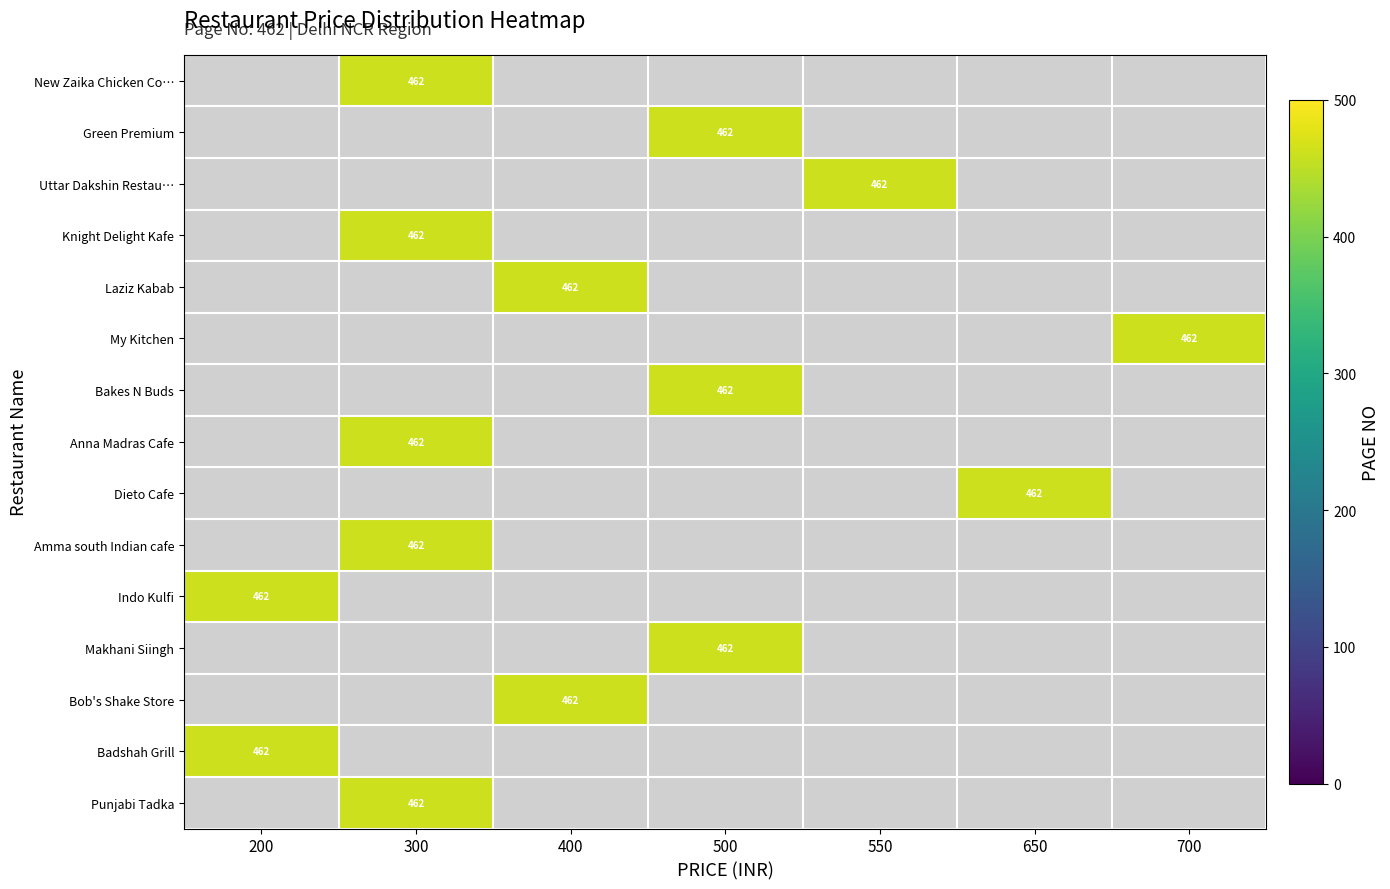

At 200, list the series in order from smallest to largest.

New Zaika Chicken Co…, Green Premium, Uttar Dakshin Restau…, Knight Delight Kafe, Laziz Kabab, My Kitchen, Bakes N Buds, Anna Madras Cafe, Dieto Cafe, Amma south Indian cafe, Indo Kulfi, Makhani Siingh, Bob's Shake Store, Badshah Grill, Punjabi Tadka